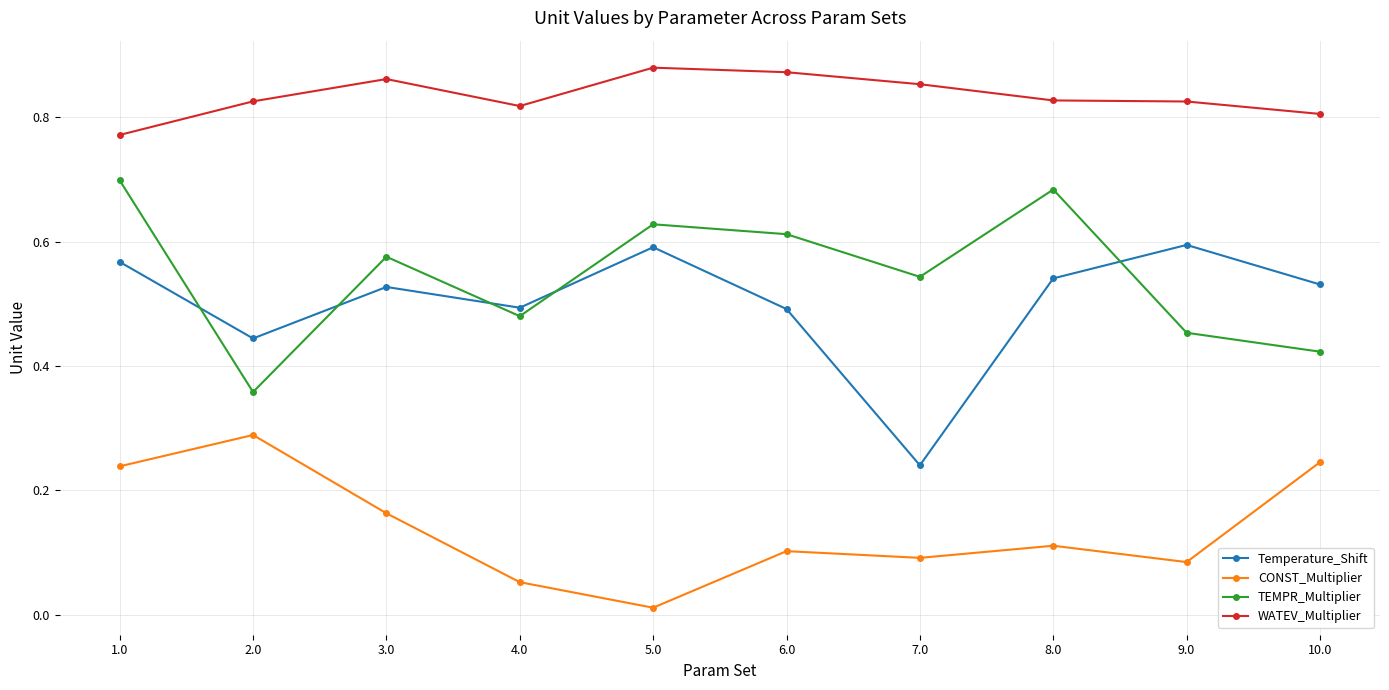

Is this an area chart (filled region under the line)?

No